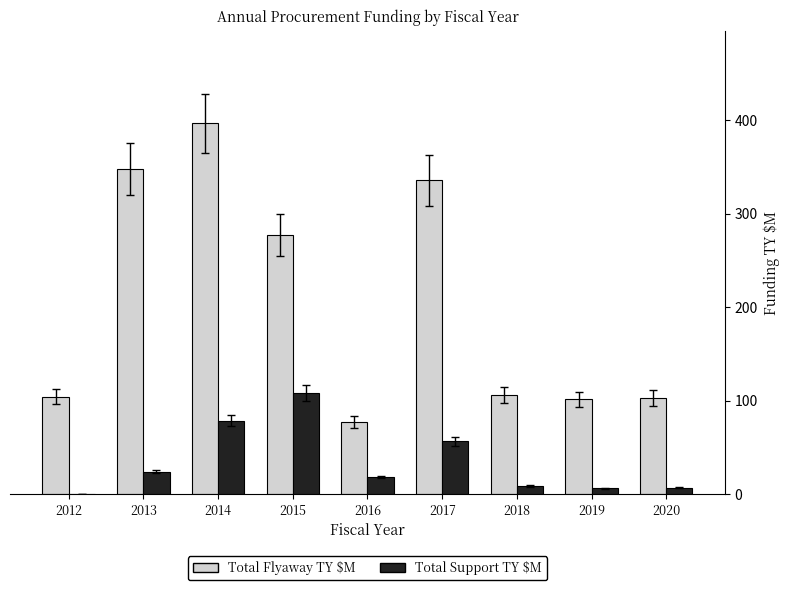

What is the average value of the Total Support TY $M series?

34.2